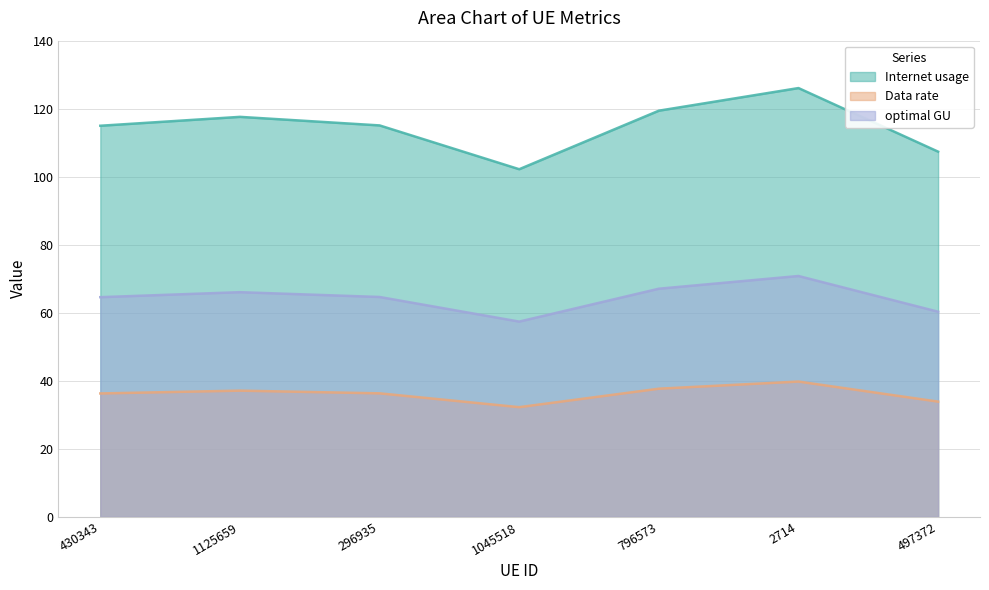

Rank the series by their average value, from lowest to highest.

Data rate, optimal GU, Internet usage